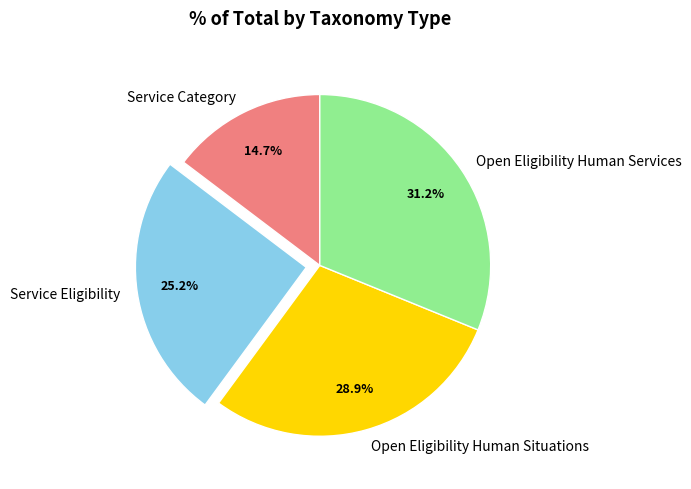

Do Open Eligibility Human Situations and Open Eligibility Human Services together represent more than half of the pie?

Yes